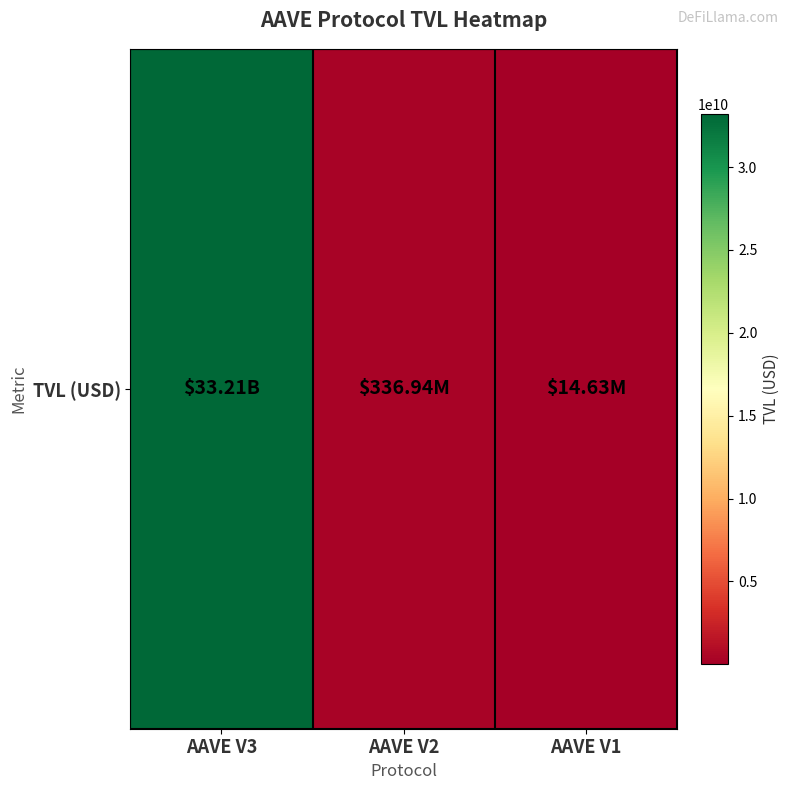

Rank the categories by value from highest to lowest.

AAVE V3, AAVE V2, AAVE V1